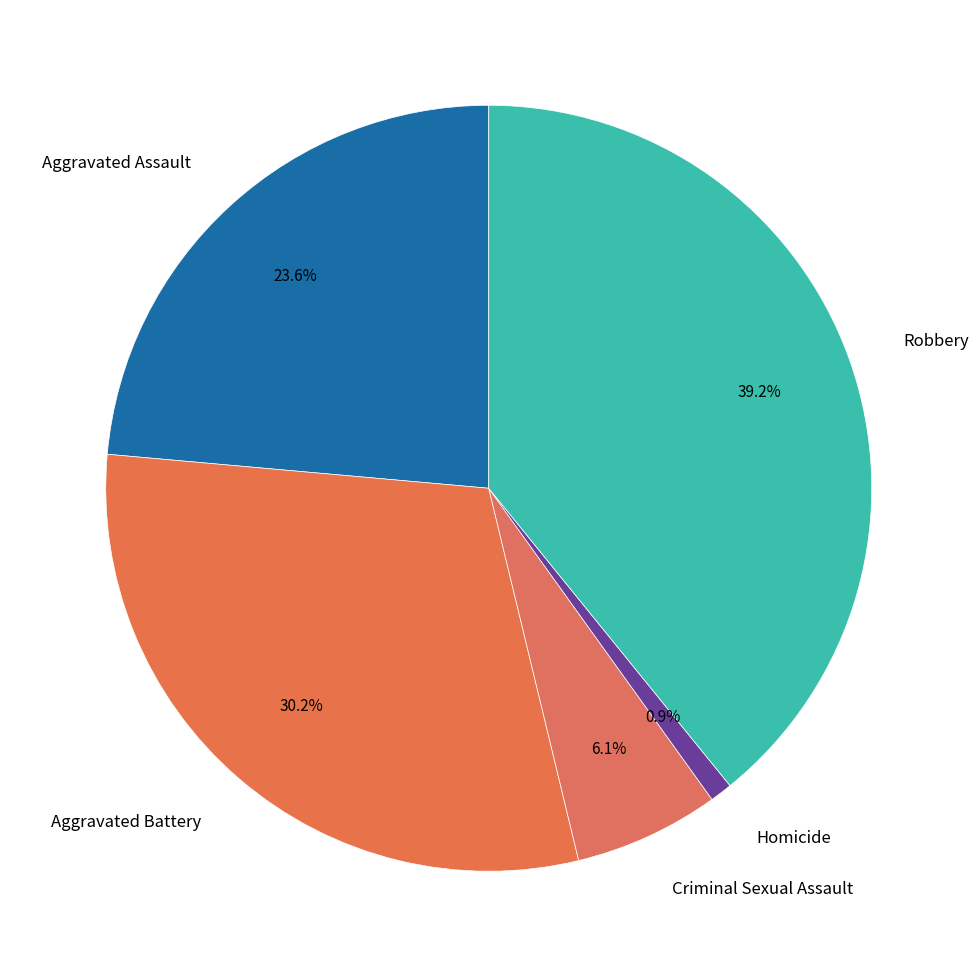

To the nearest percent, what portion does Homicide represent?

1%